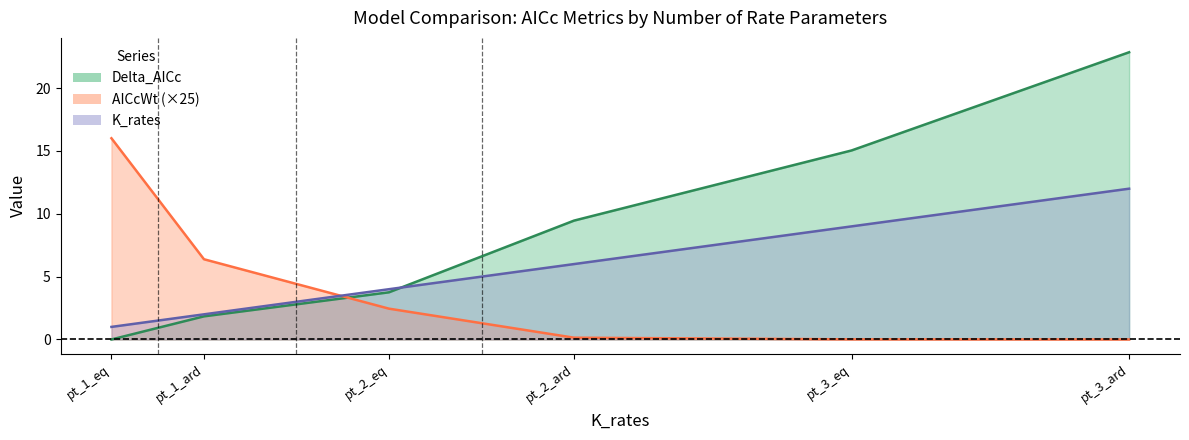

How many distinct data groups are displayed?

3